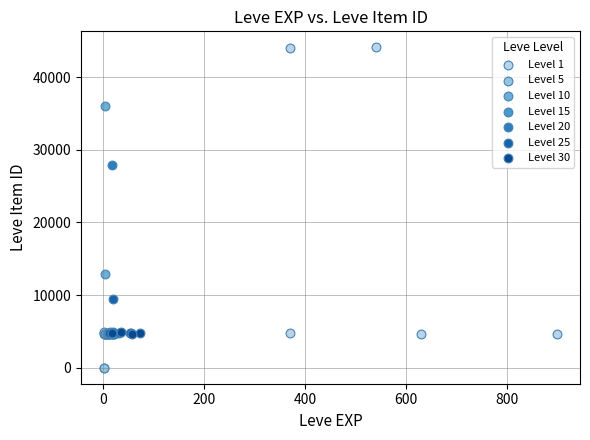

Which series has the widest spread of Y values?

Level 1